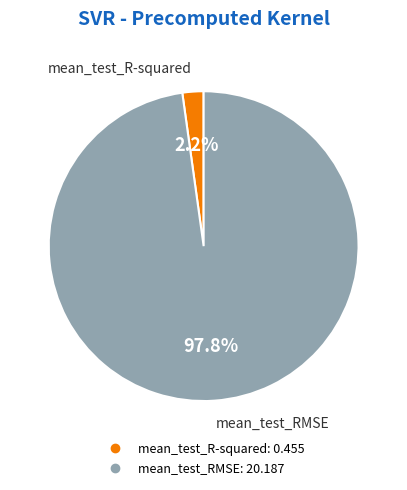

What percentage is the mean_test_RMSE slice, to the nearest percent?

98%